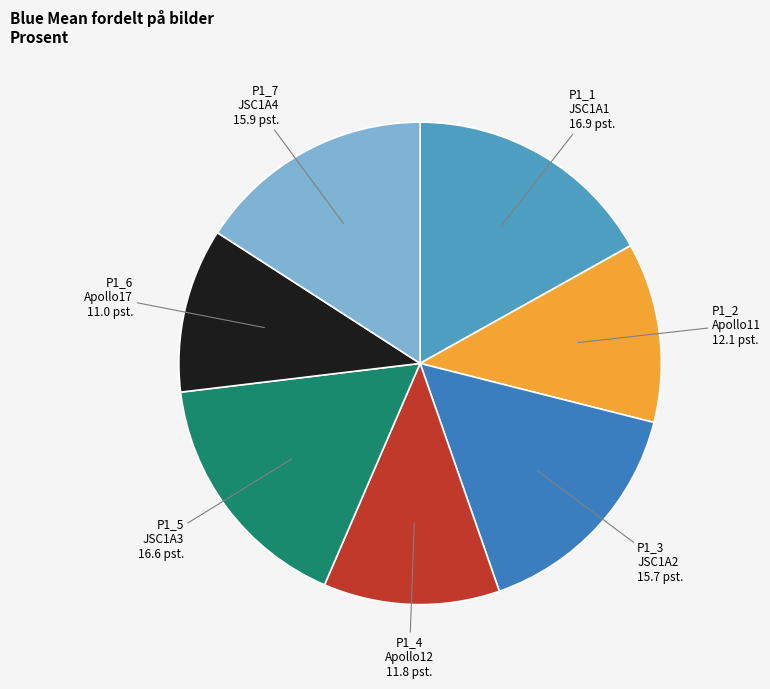

Rank the categories by value from lowest to highest.

P1_6_Apollo17.jpg, P1_4_Apollo12.jpg, P1_2_Apollo11.jpg, P1_3_JSC1A2.jpg, P1_7_JSC1A4.jpg, P1_5_JSC1A3.jpg, P1_1_JSC1A1.jpg